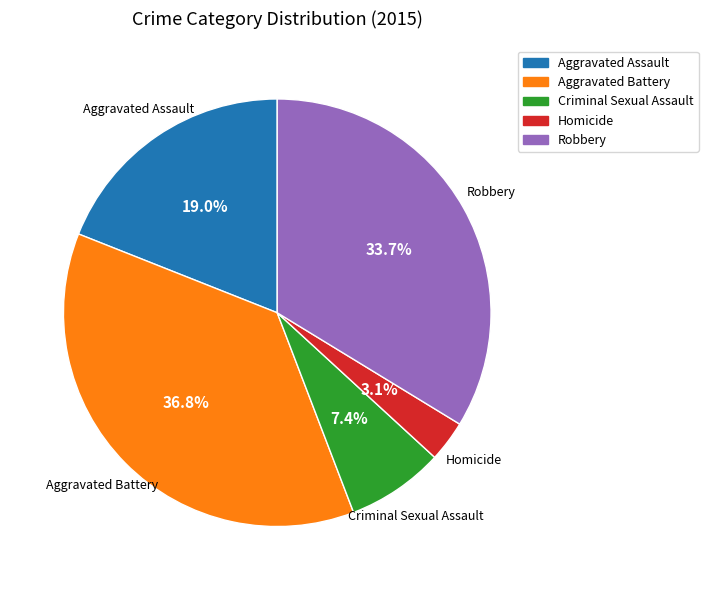

Is there a majority slice in this chart?

No